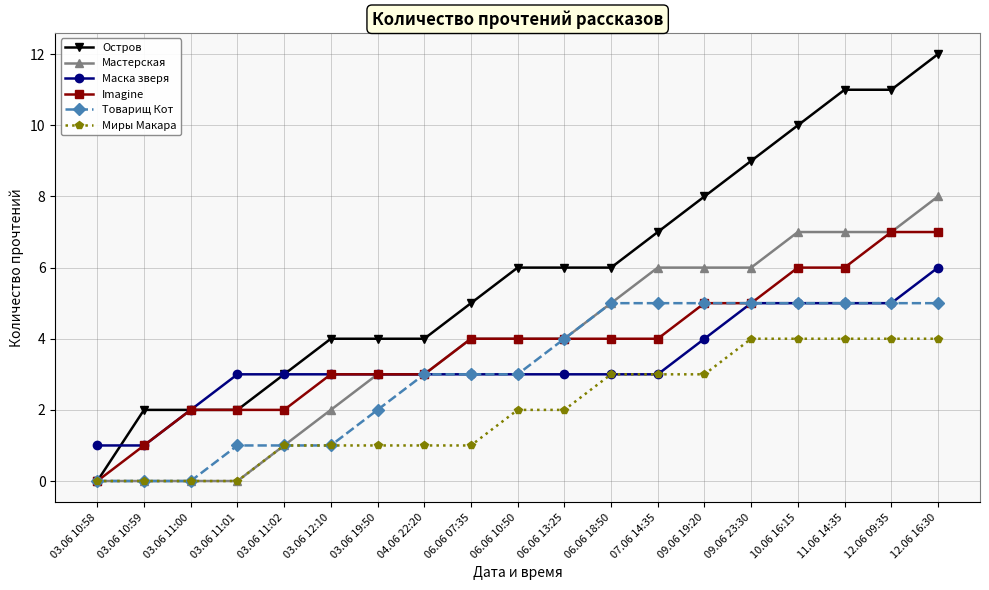

Rank the series by their maximum value, from lowest to highest.

Миры Макара, Товарищ Кот, Маска зверя, Imagine, Мастерская, Остров